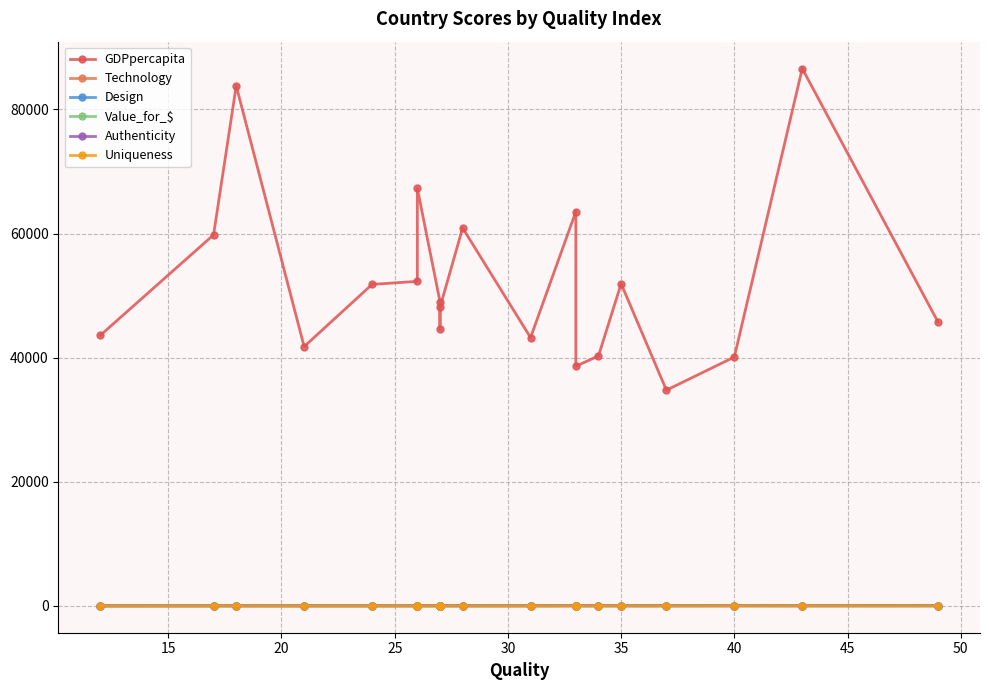

How many lines are shown in the chart?

6